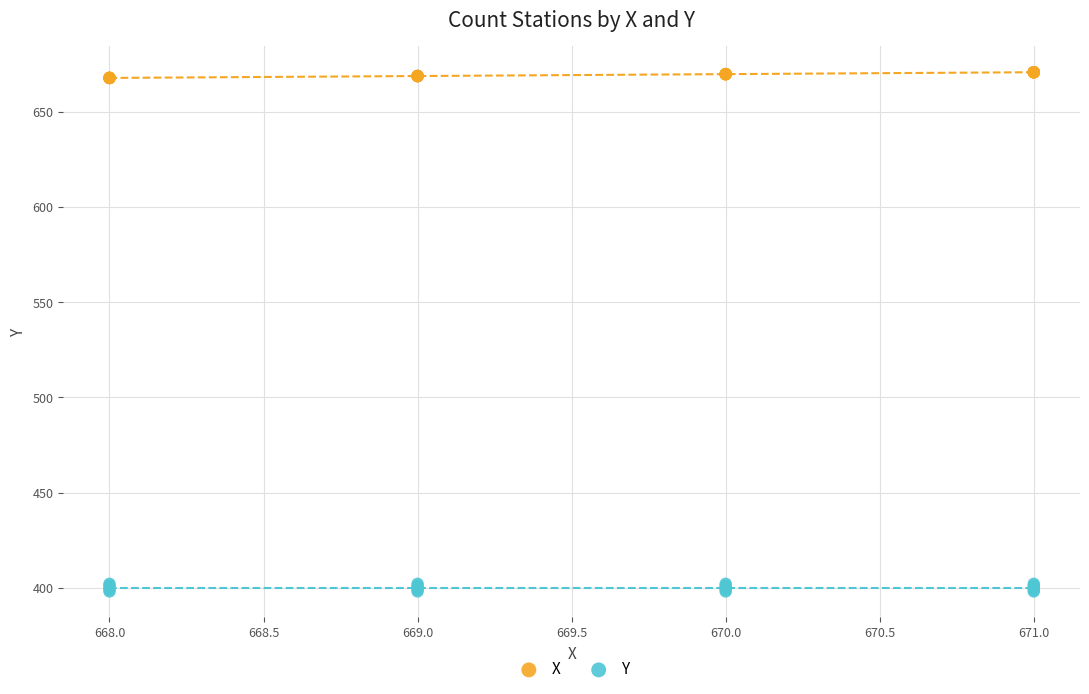

Which series reaches the maximum Y coordinate?

X